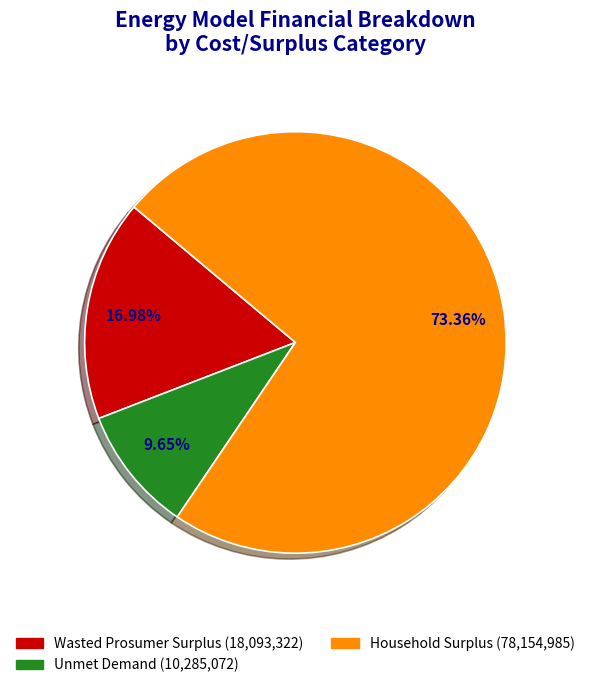

What percentage is the Wasted Prosumer Surplus slice, to the nearest percent?

17%